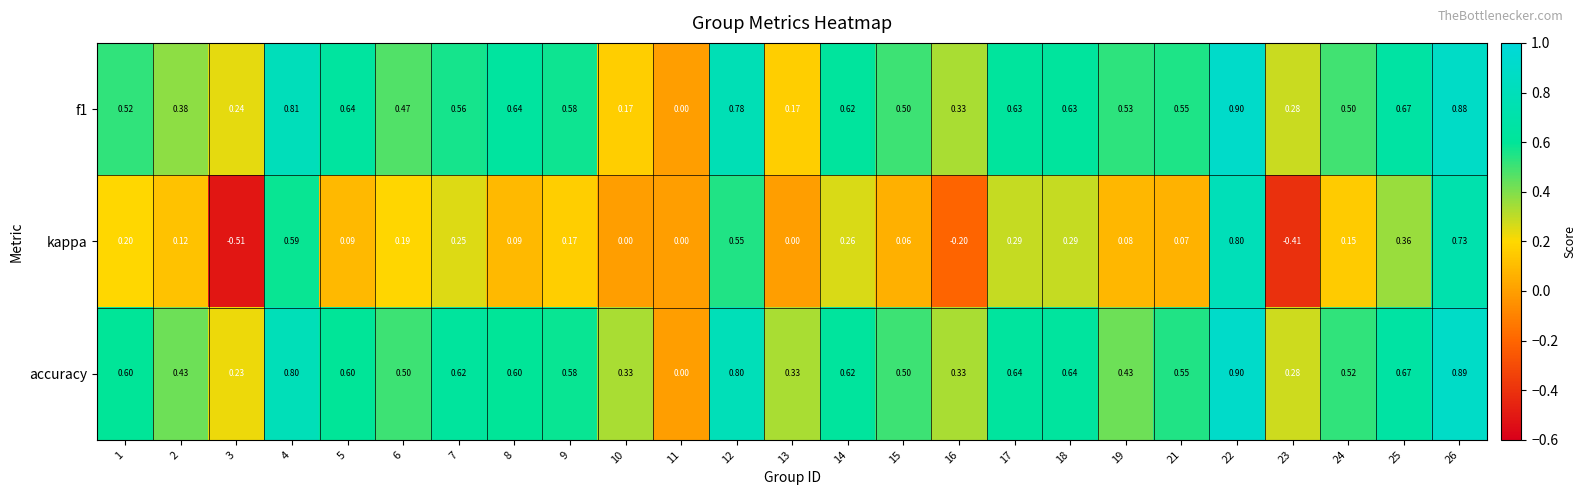

Which series has the largest range (max minus min)?

kappa